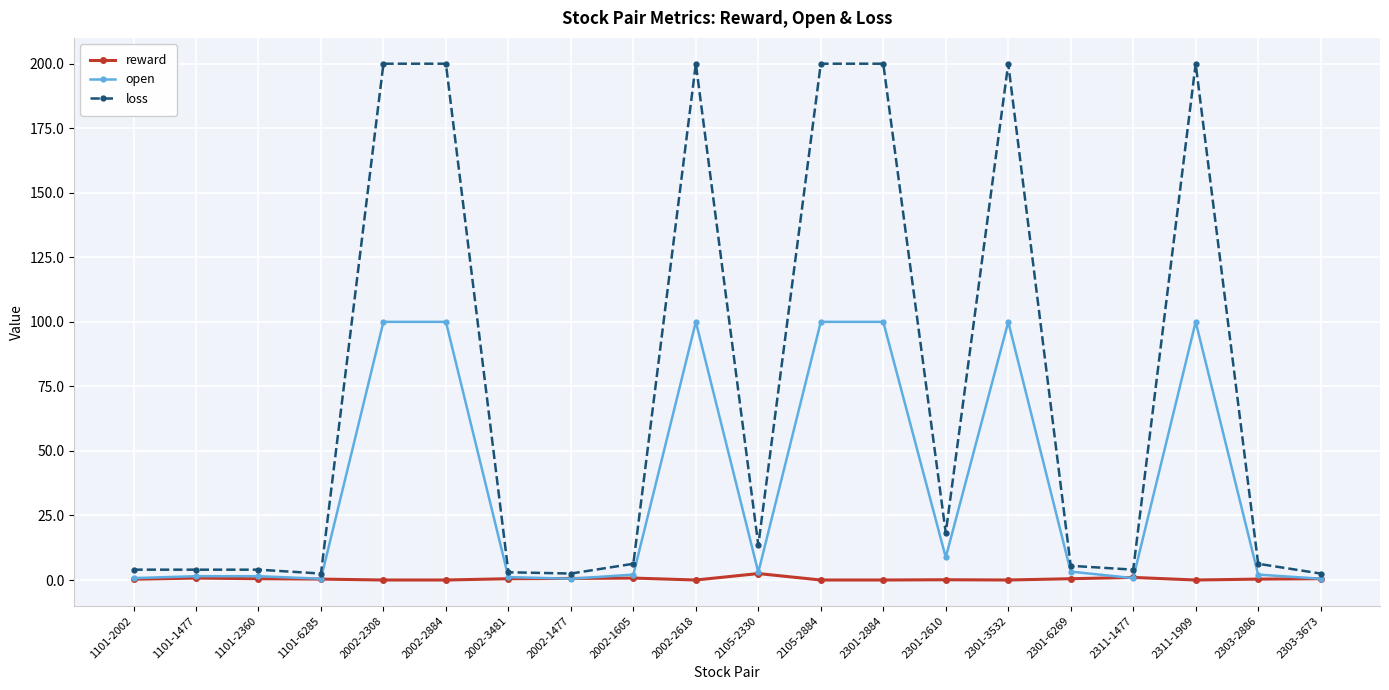

The open series shows 100.0 at 2002-2308. True or false?

True